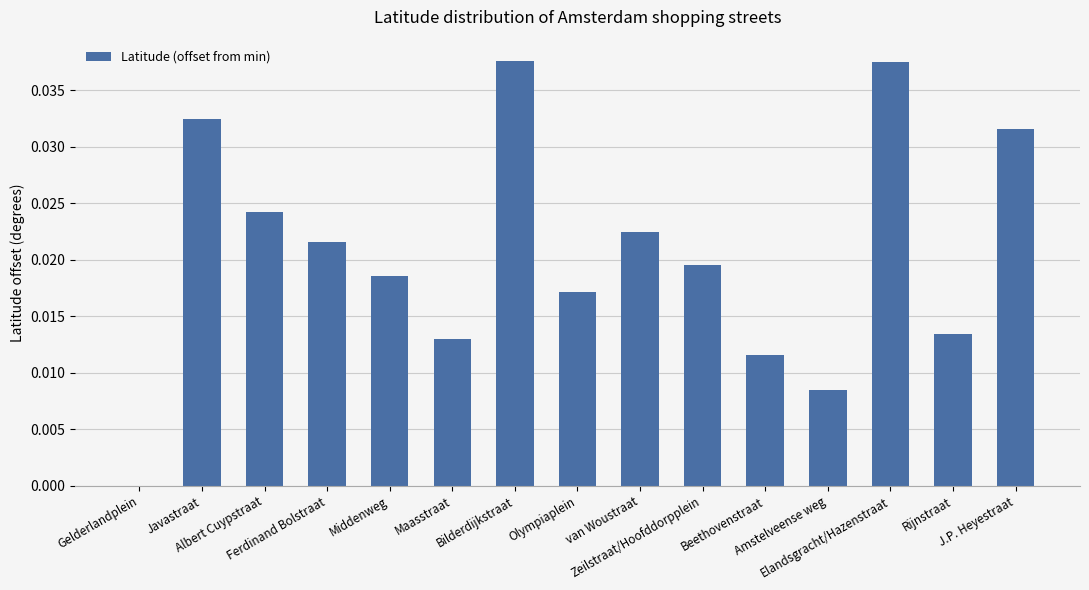

What is the sum of all values?

0.3